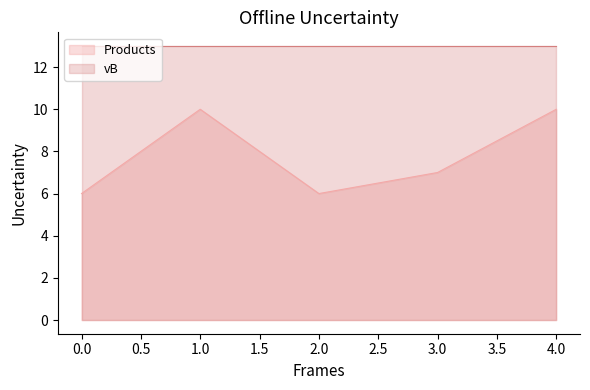

The value at 2 is 9. True or false?

False